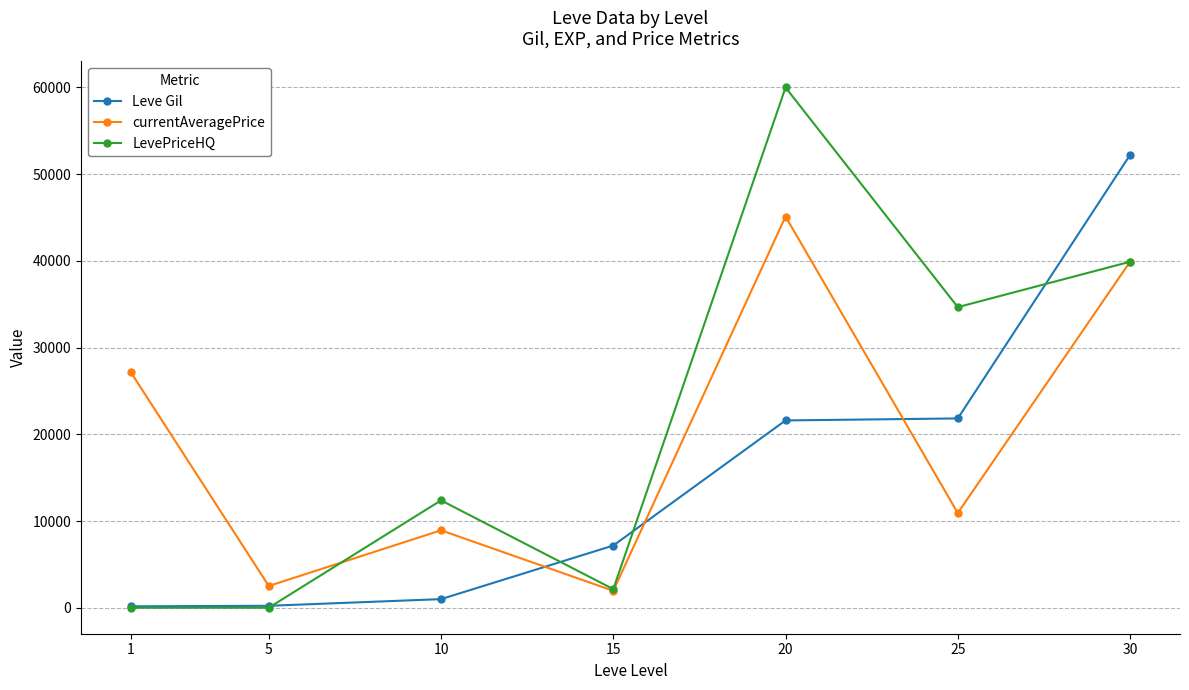

At which category is the sum across all series the highest?

30